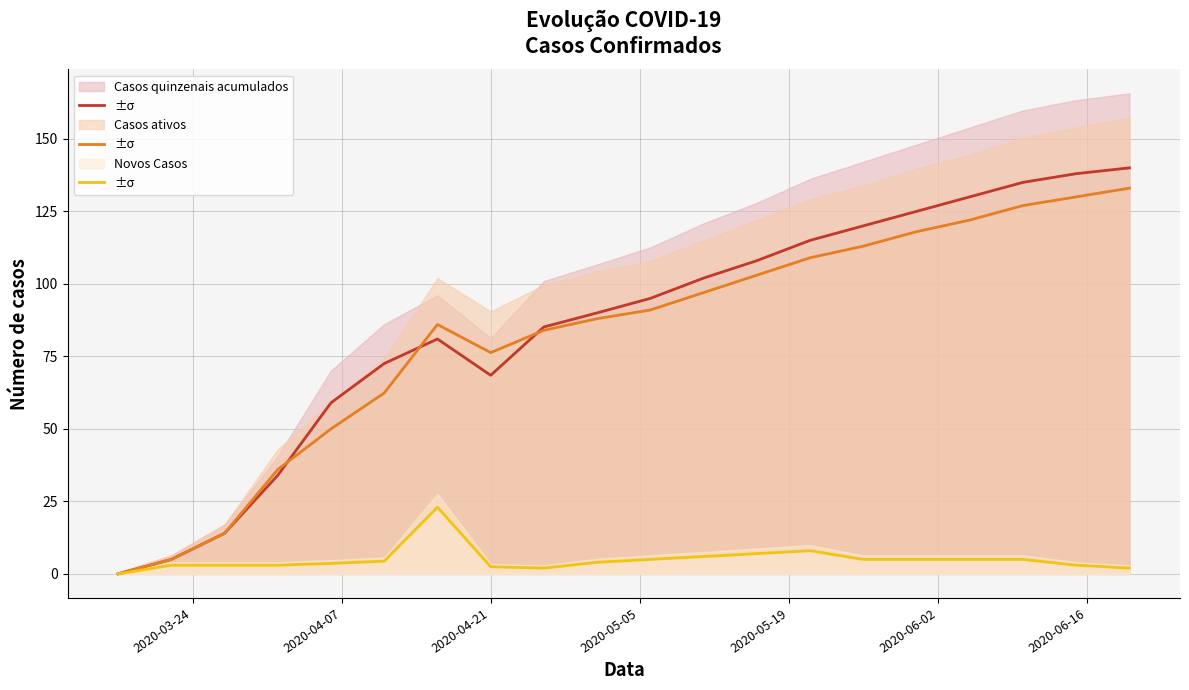

Rank the series by their maximum value, from highest to lowest.

Casos quinzenais acumulados, Casos ativos, Novos Casos